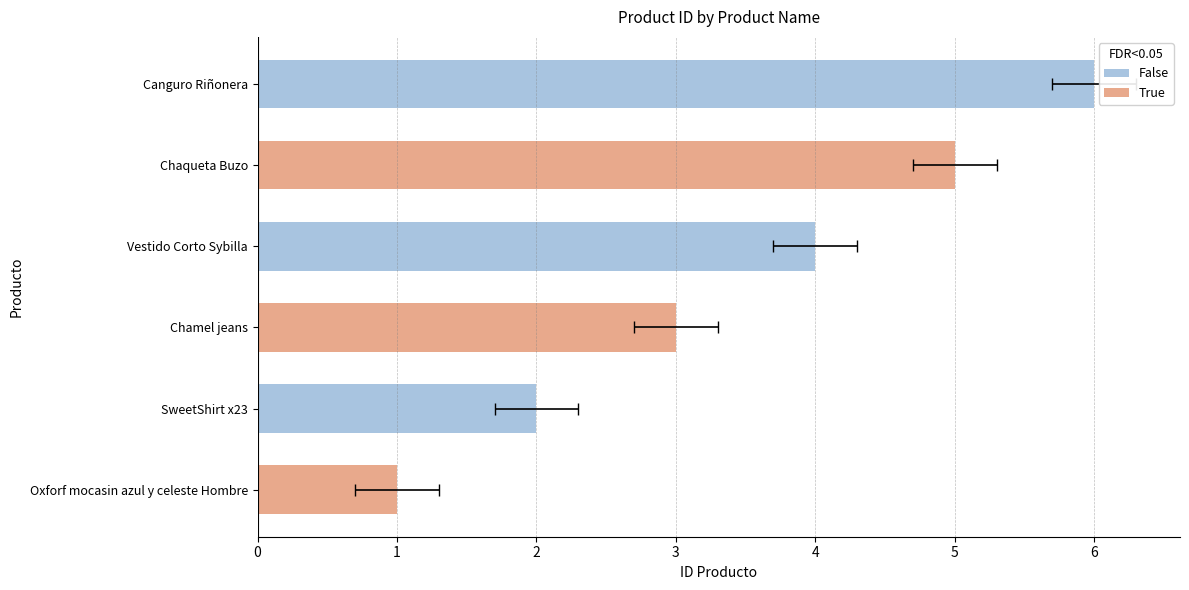

What is the greatest value displayed?

6